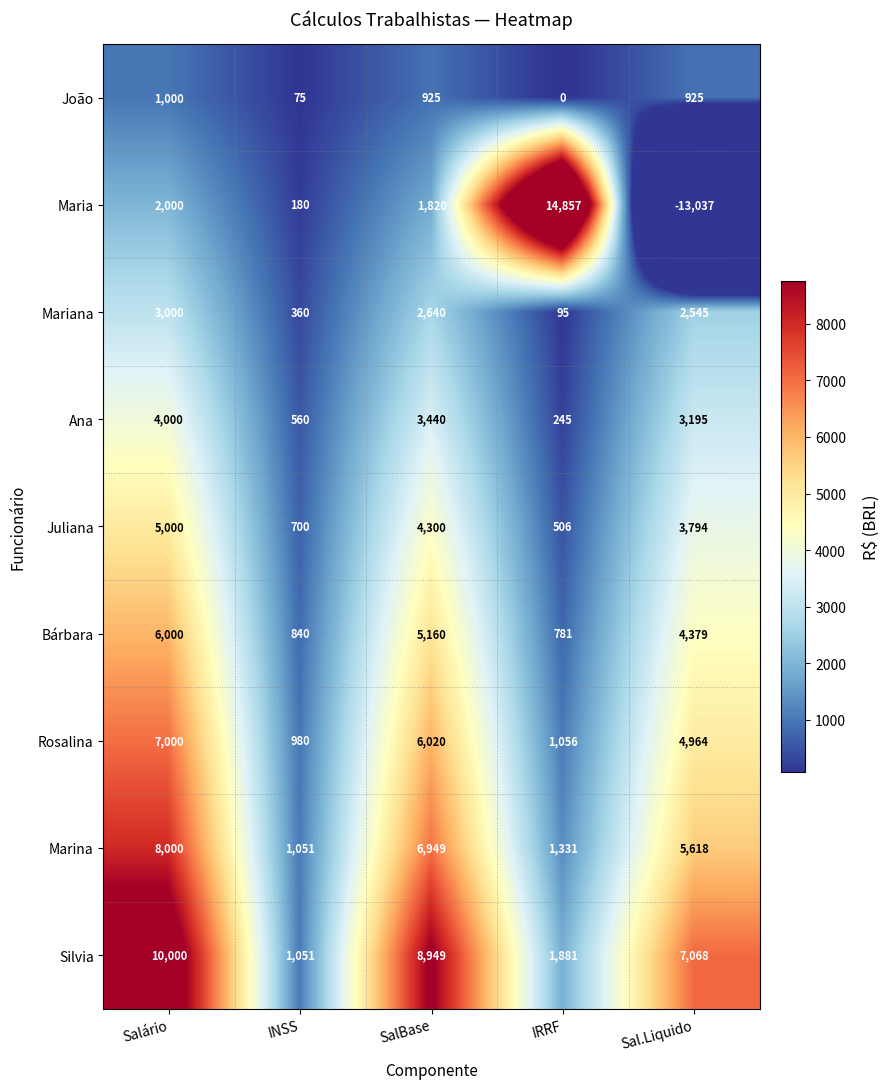

Read the Ana value at SalBase, to the nearest 100.

3400